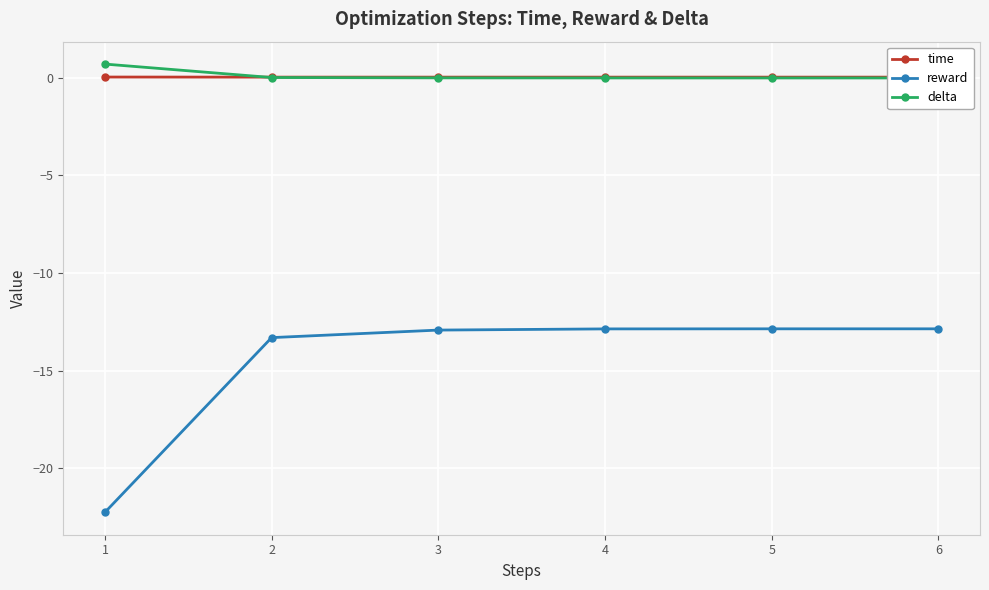

Which series has the largest total across all categories?

delta